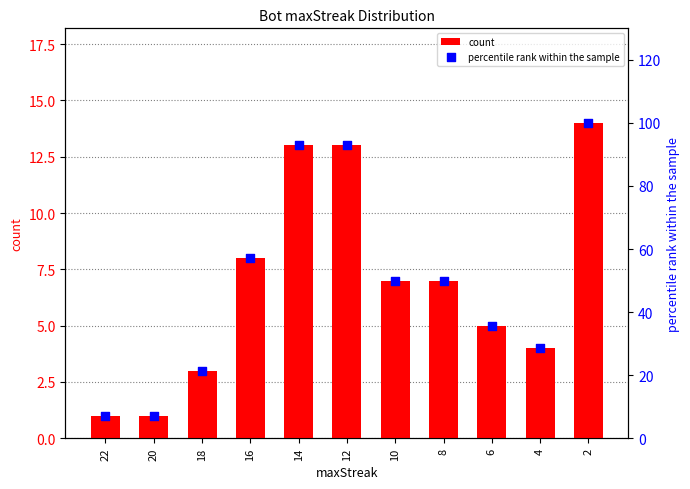

At how many categories does at least one series exceed 13?

9